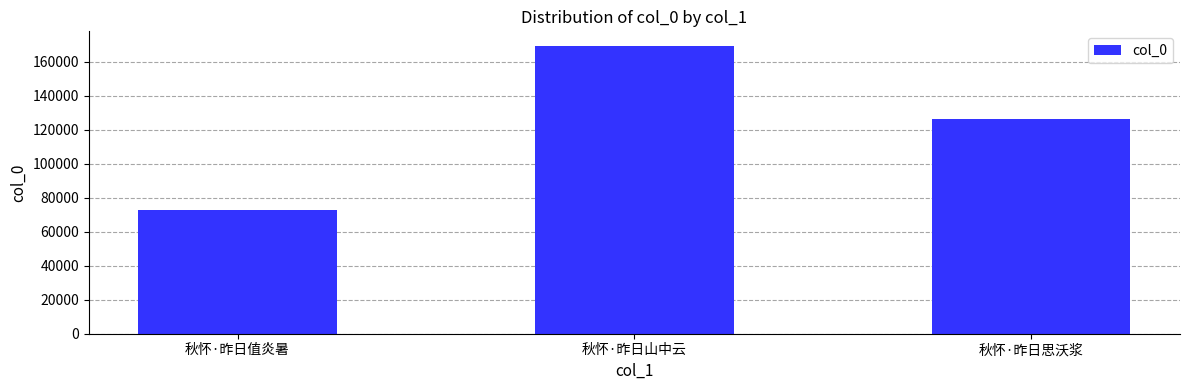

What is the sum of all values?

368135